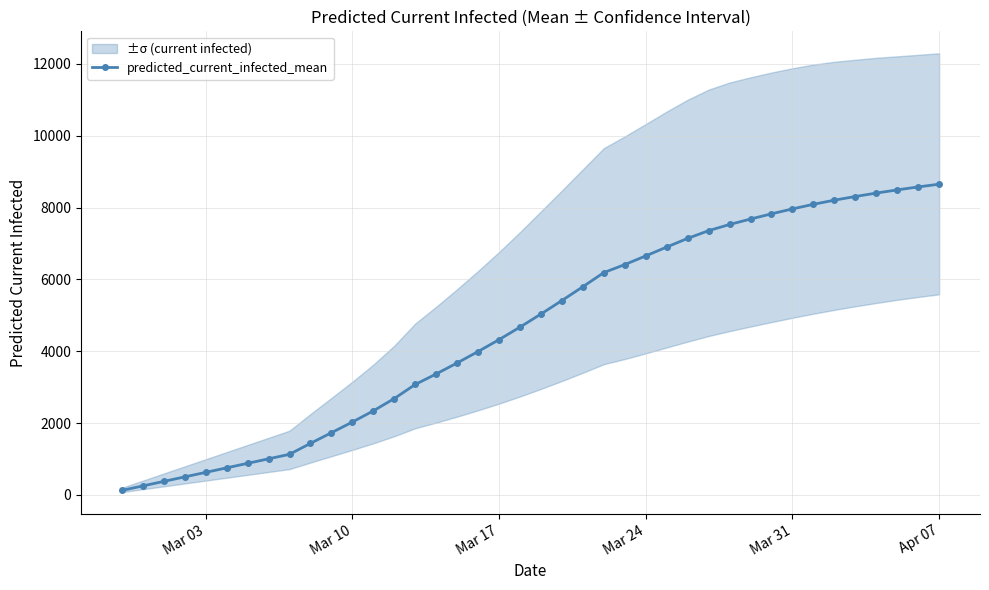

What is the maximum value for predicted_current_infected_mean?

8652